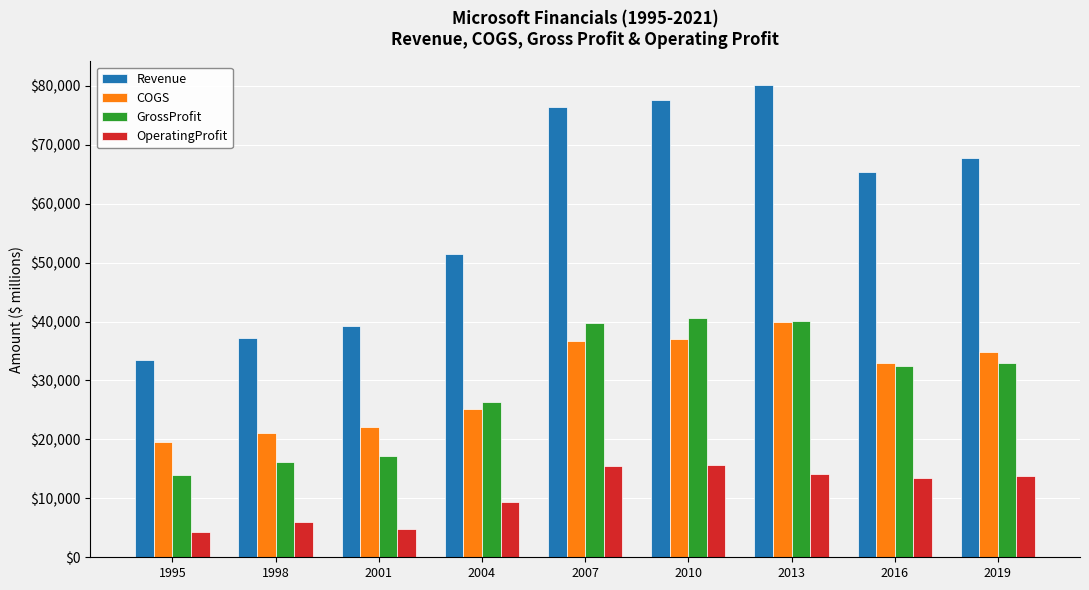

What is the difference between the highest and lowest values at 1995?

29238